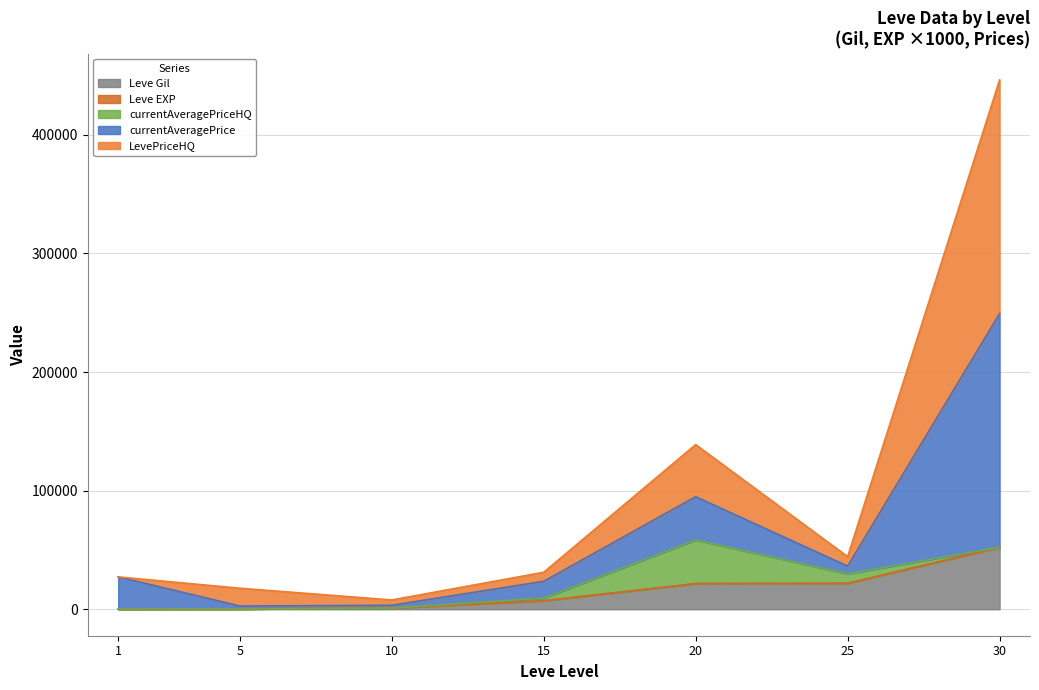

True or false: Leve Gil and Leve EXP cross at least once.

False